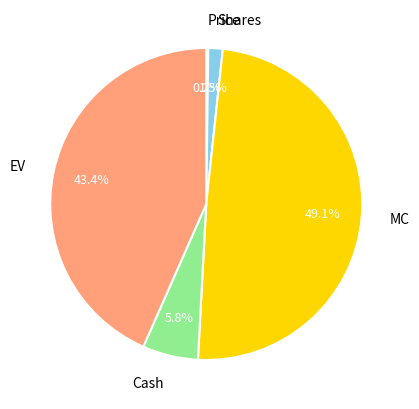

Approximately how many times larger is the value at Shares compared to Cash?

0.3